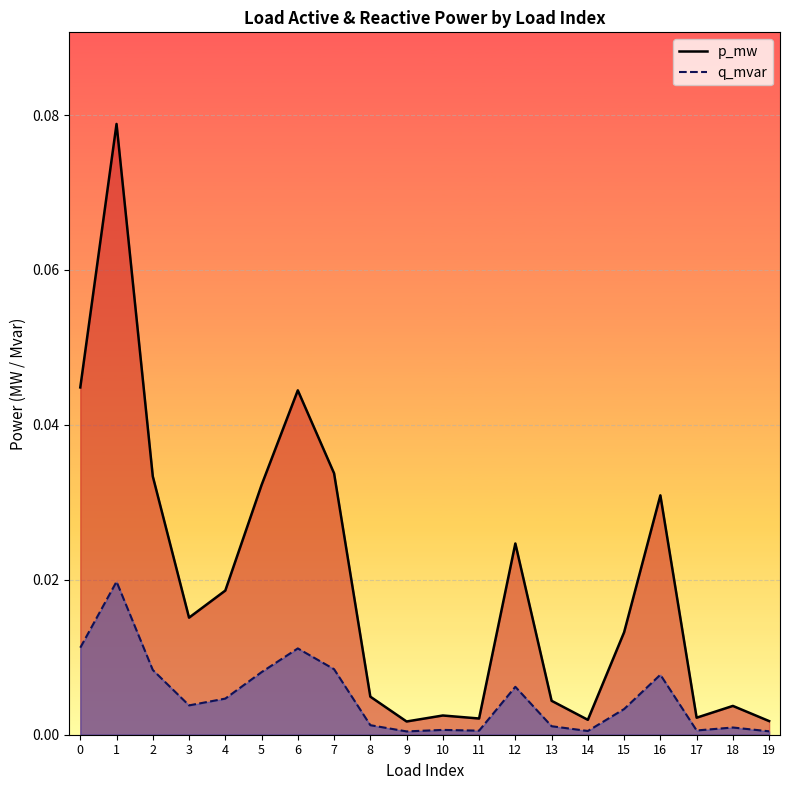

At how many categories does at least one series exceed 0?

20